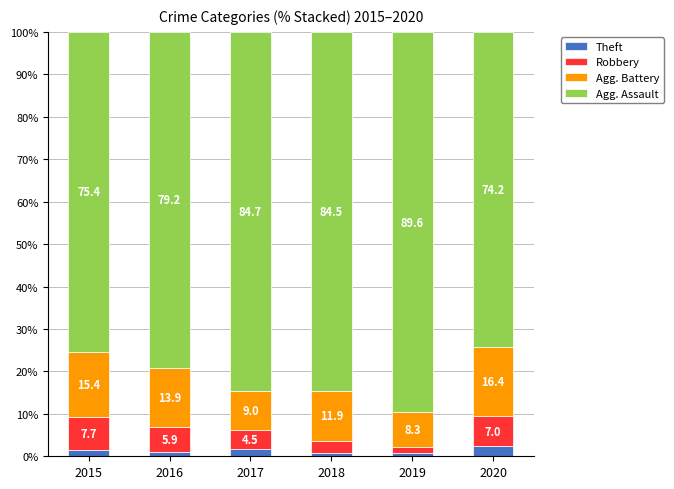

What is the total value across all series at 2016?

100.0